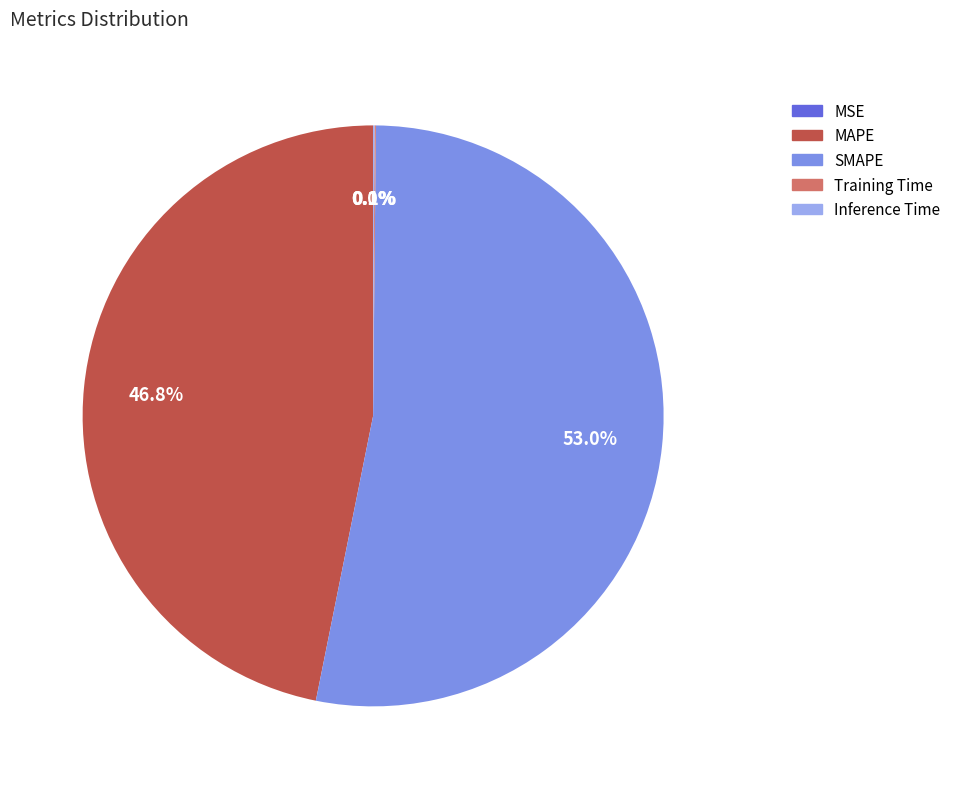

Which slice represents more than half of the pie?

SMAPE